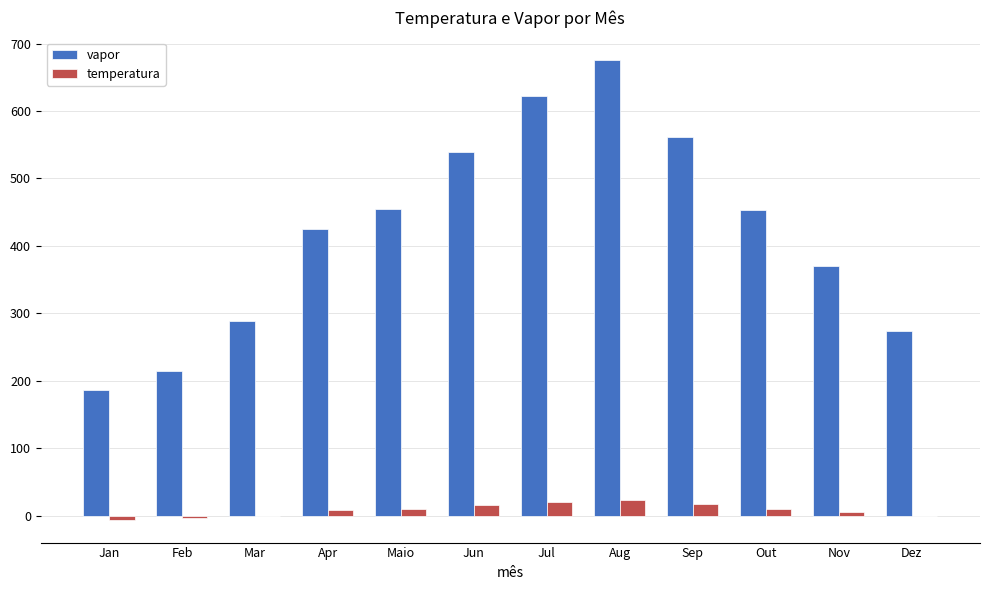

What is the highest value of the temperatura series?

23.3